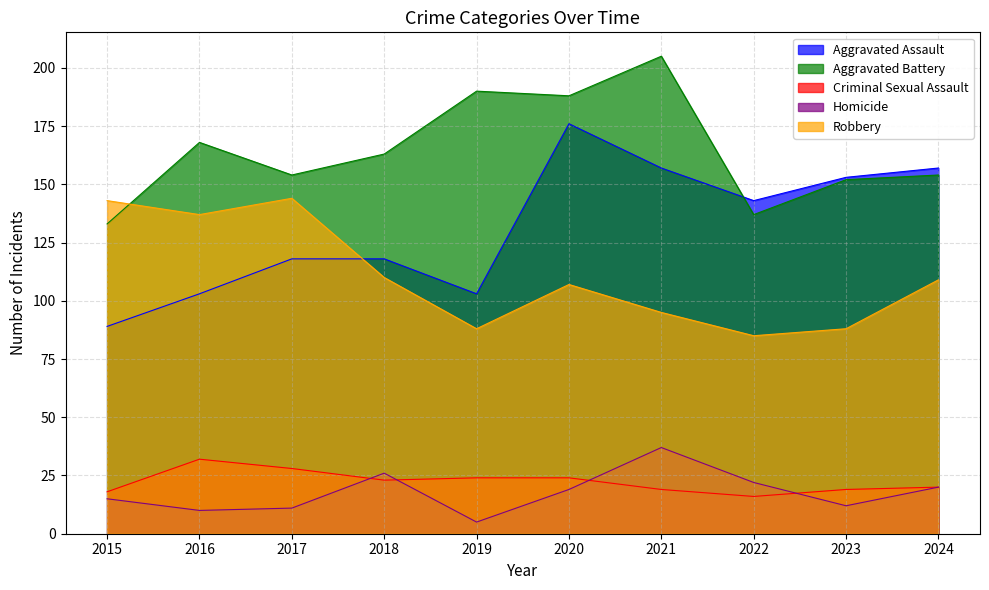

Where is Robbery nearest to the value 114?

2018